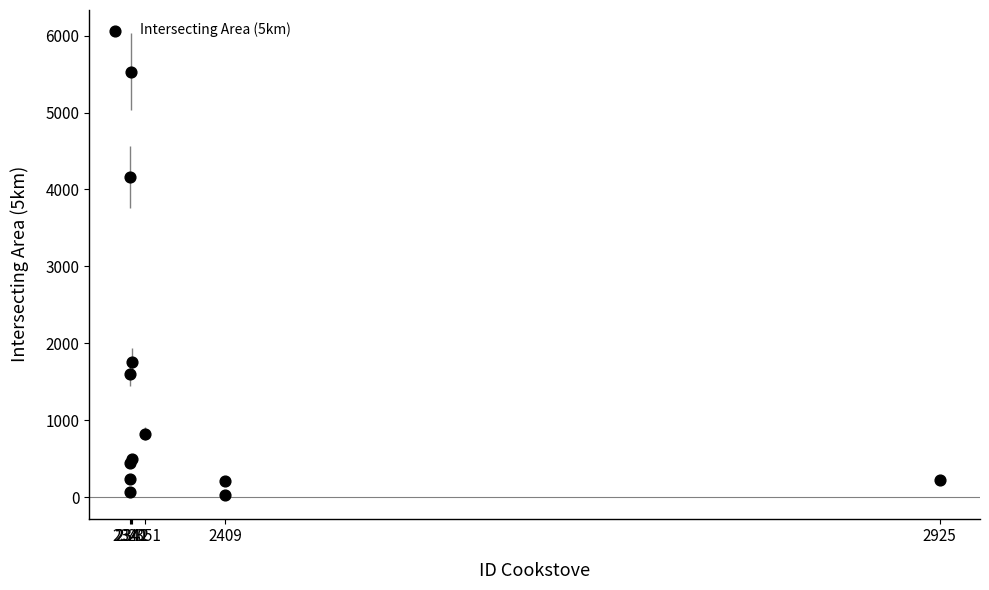

What Y value in the scatter plot is closest to 2778?

1752.3